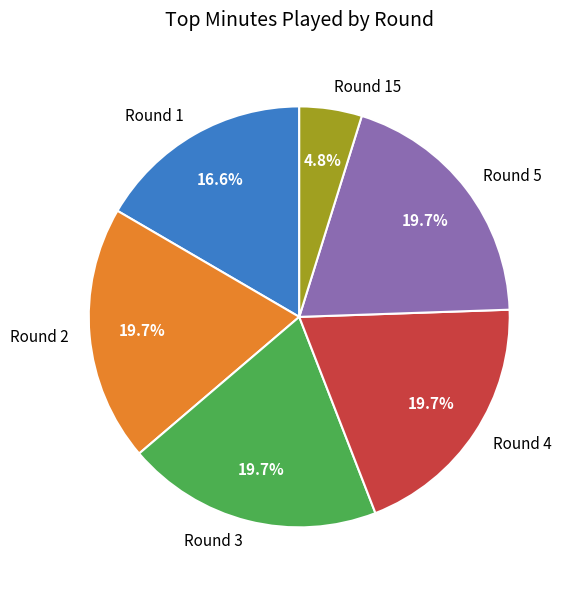

Which slice is the smallest?

Round 15